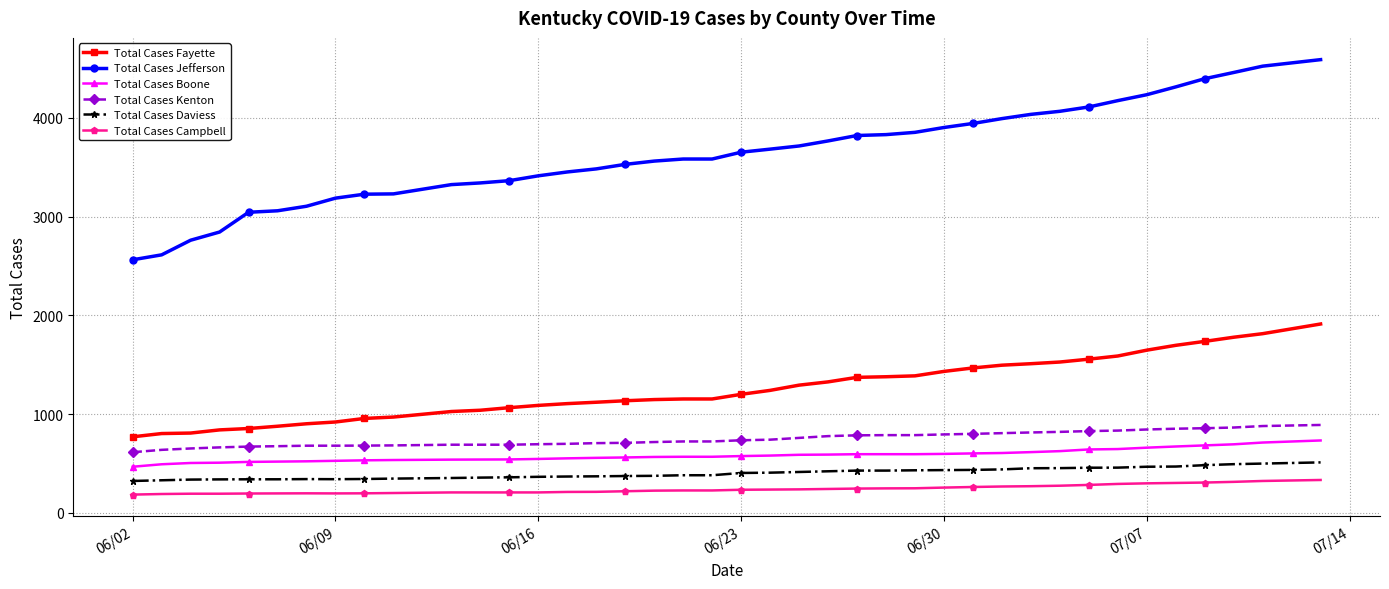

What is the value of the Total Cases Kenton point at the 23rd from the left?

759